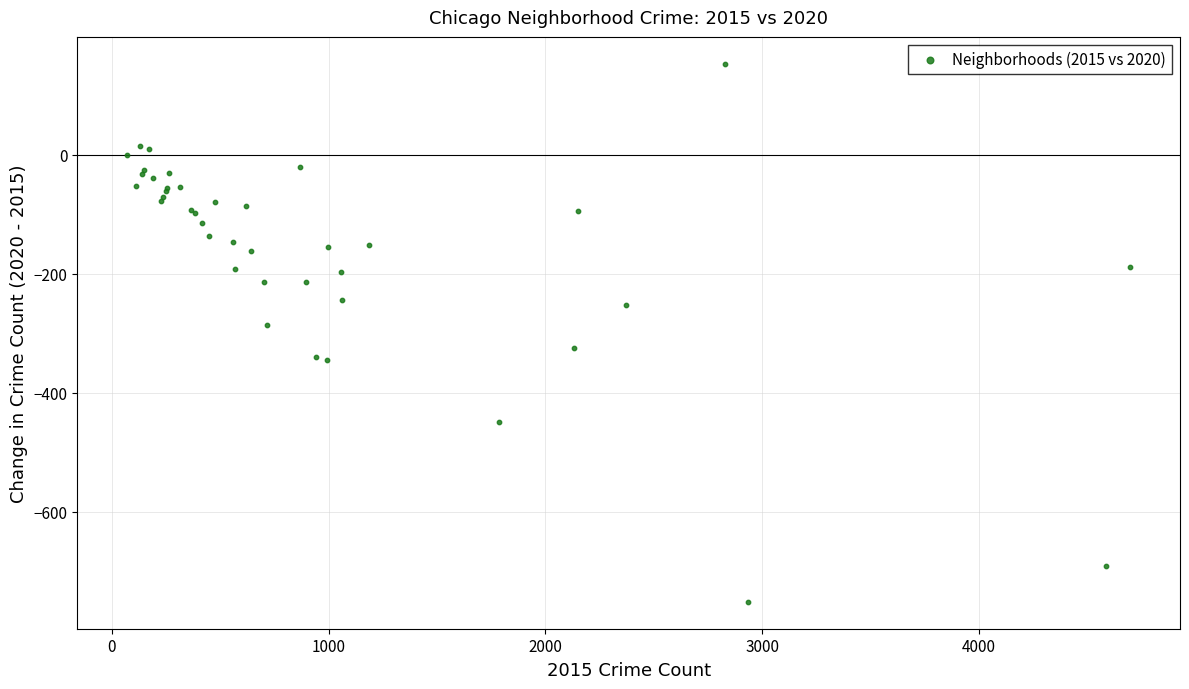

What Y value in the scatter plot is closest to -299?

-286